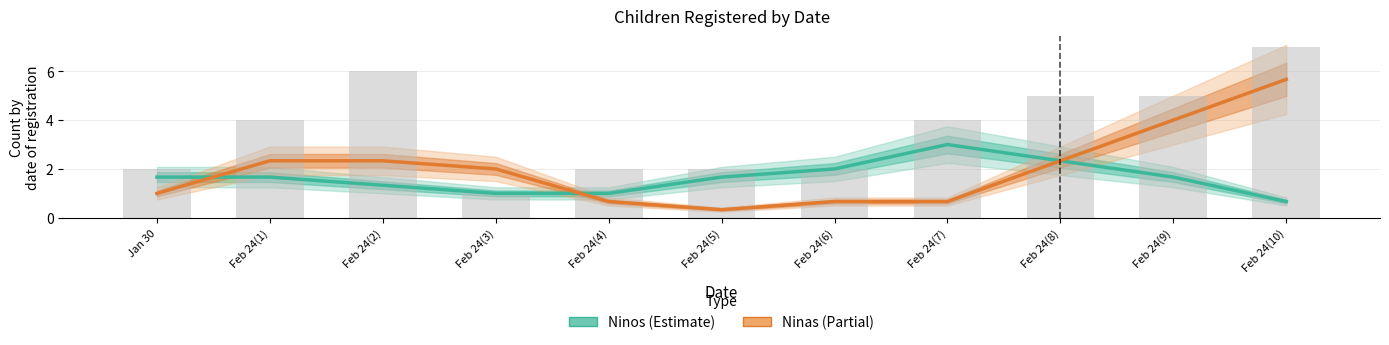

Rank the series by their maximum value, from highest to lowest.

Ninas, Ninos